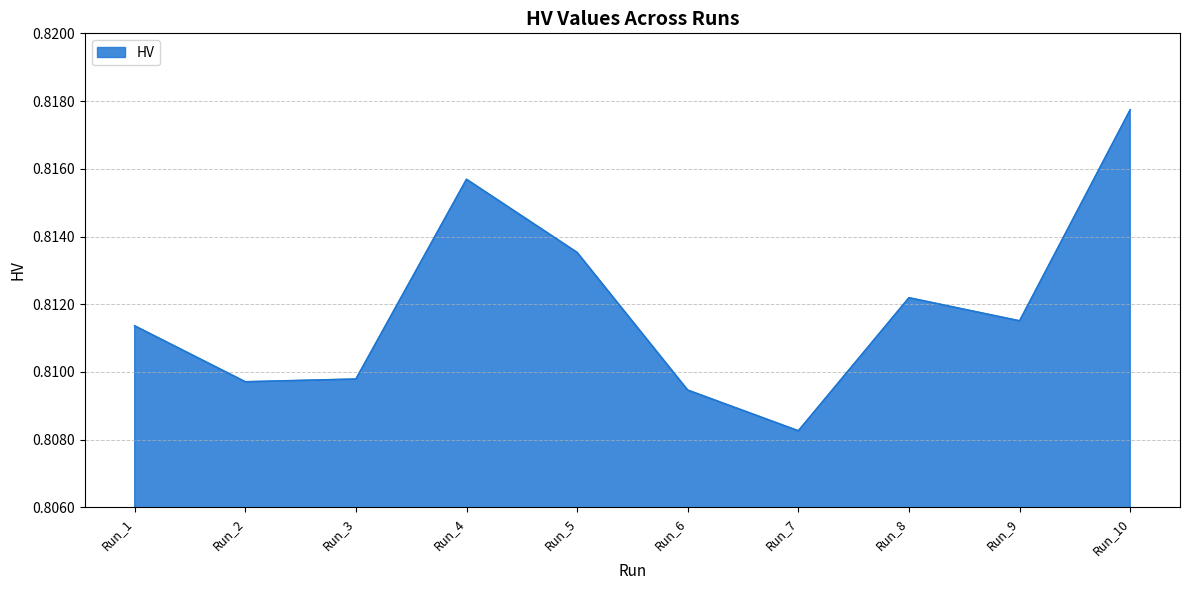

How many lines are shown in the chart?

1